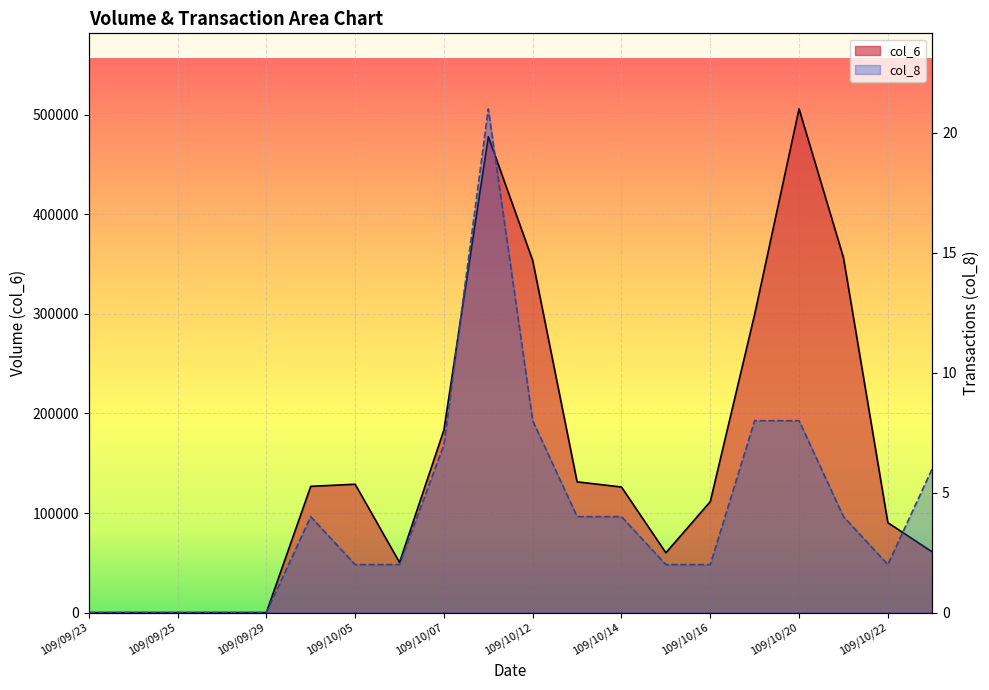

How many data points in col_6 are above 126120?

9